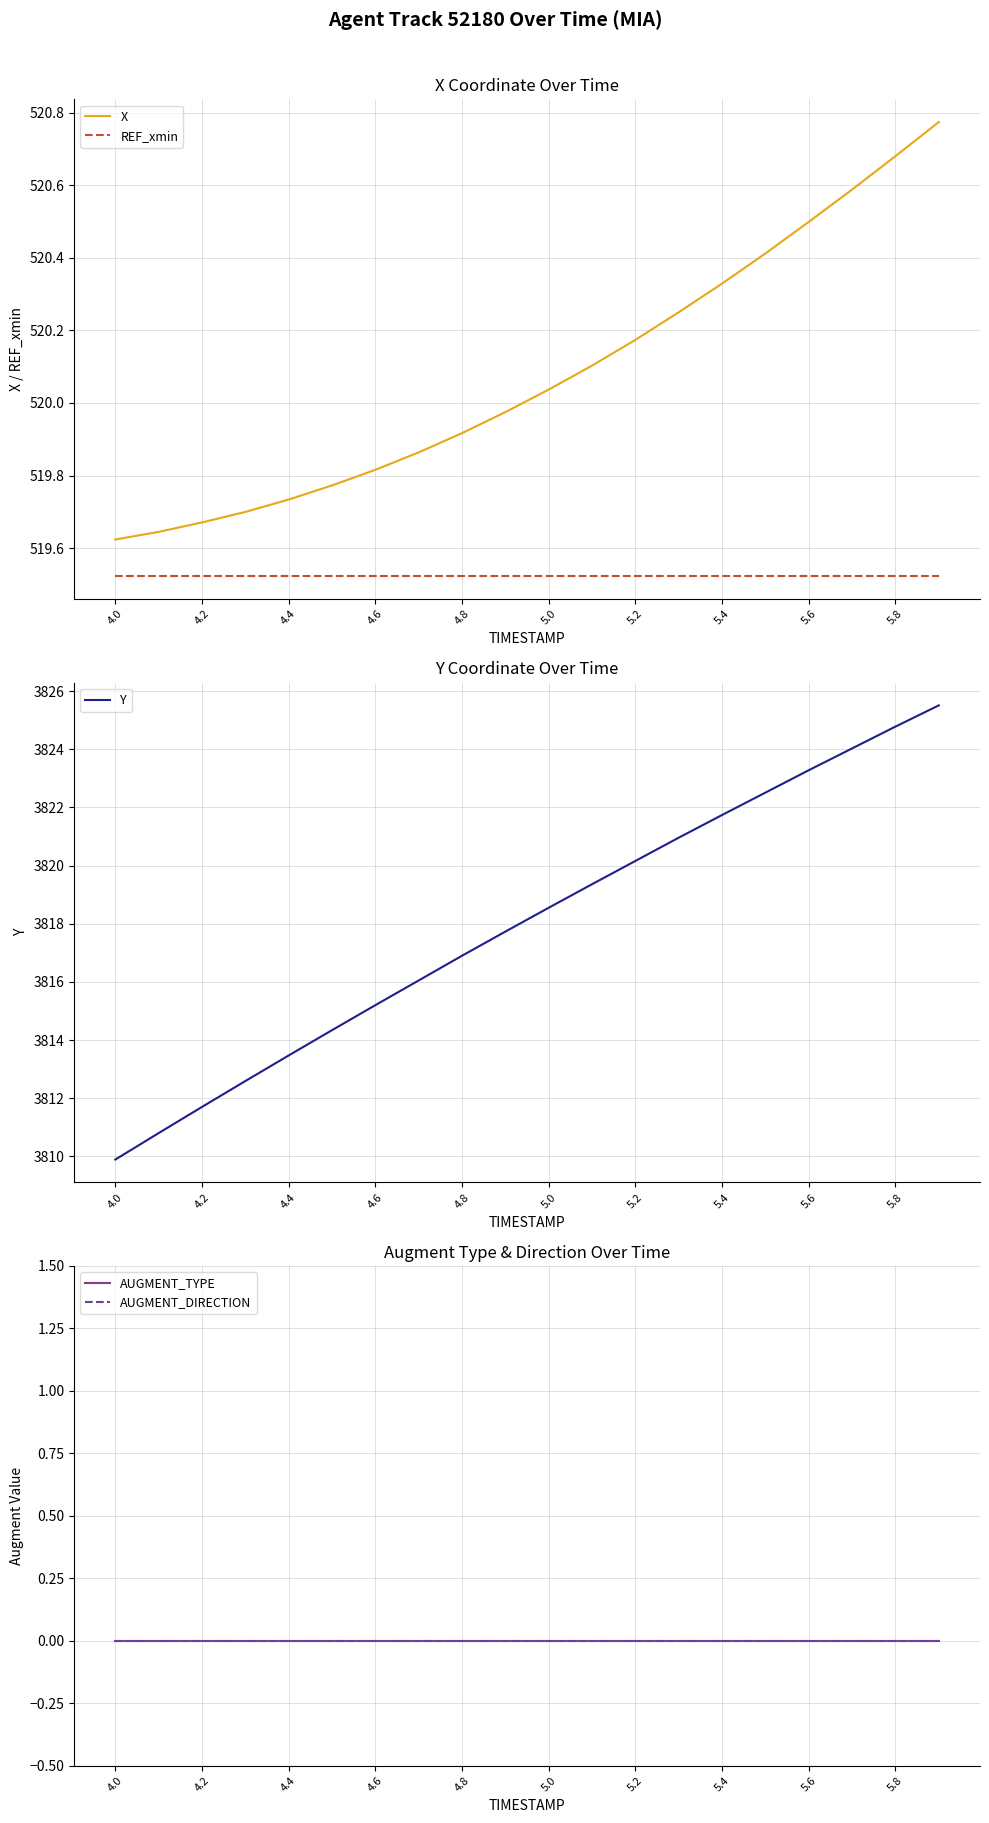

At which label does X first exceed 520?

5.0